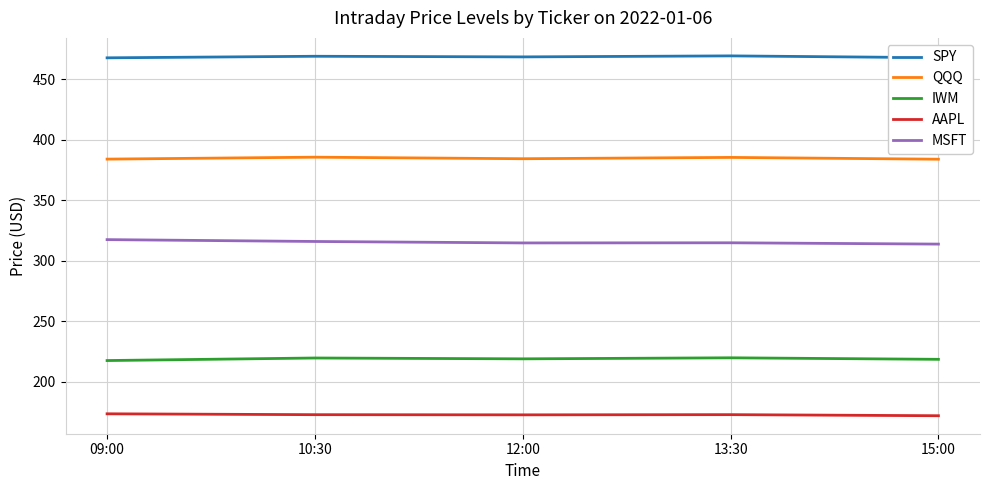

Is it true that QQQ equals 385.5 at 13:30?

True